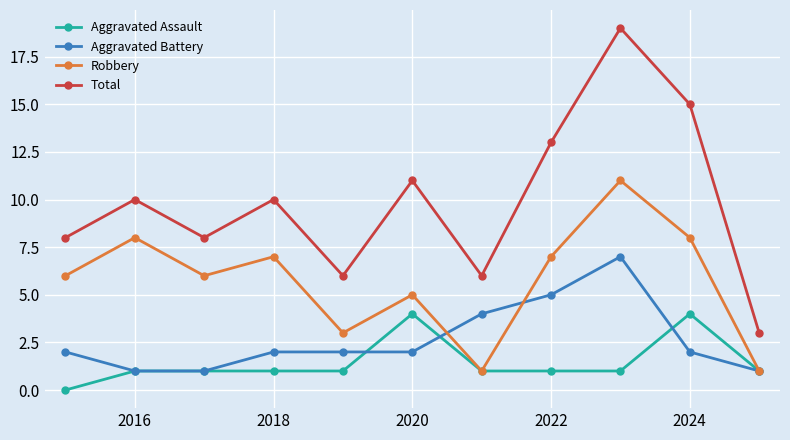

Reading left to right, transcribe all the data shown in this chart.

Aggravated Assault: 0	1	1	1	1	4	1	1	1	4	1
Aggravated Battery: 2	1	1	2	2	2	4	5	7	2	1
Robbery: 6	8	6	7	3	5	1	7	11	8	1
Total: 8	10	8	10	6	11	6	13	19	15	3